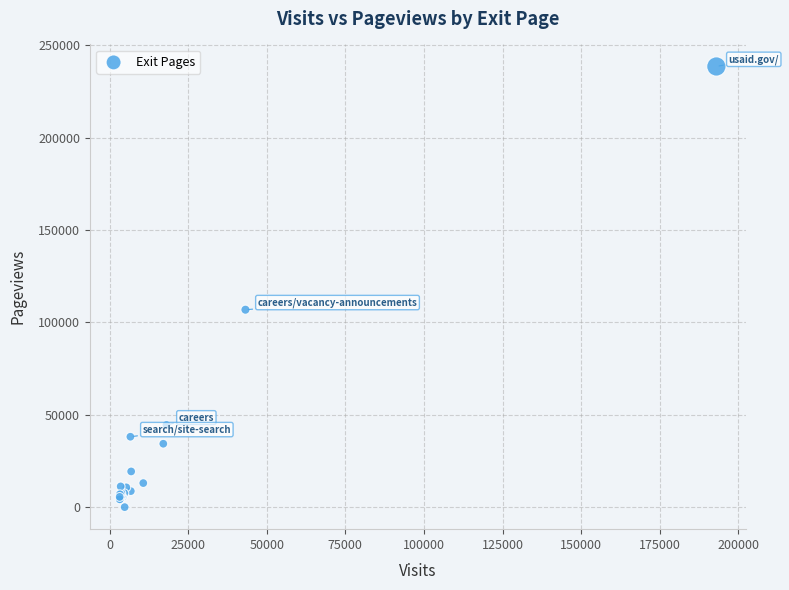

What Y value in the scatter plot is closest to 119299?

106899